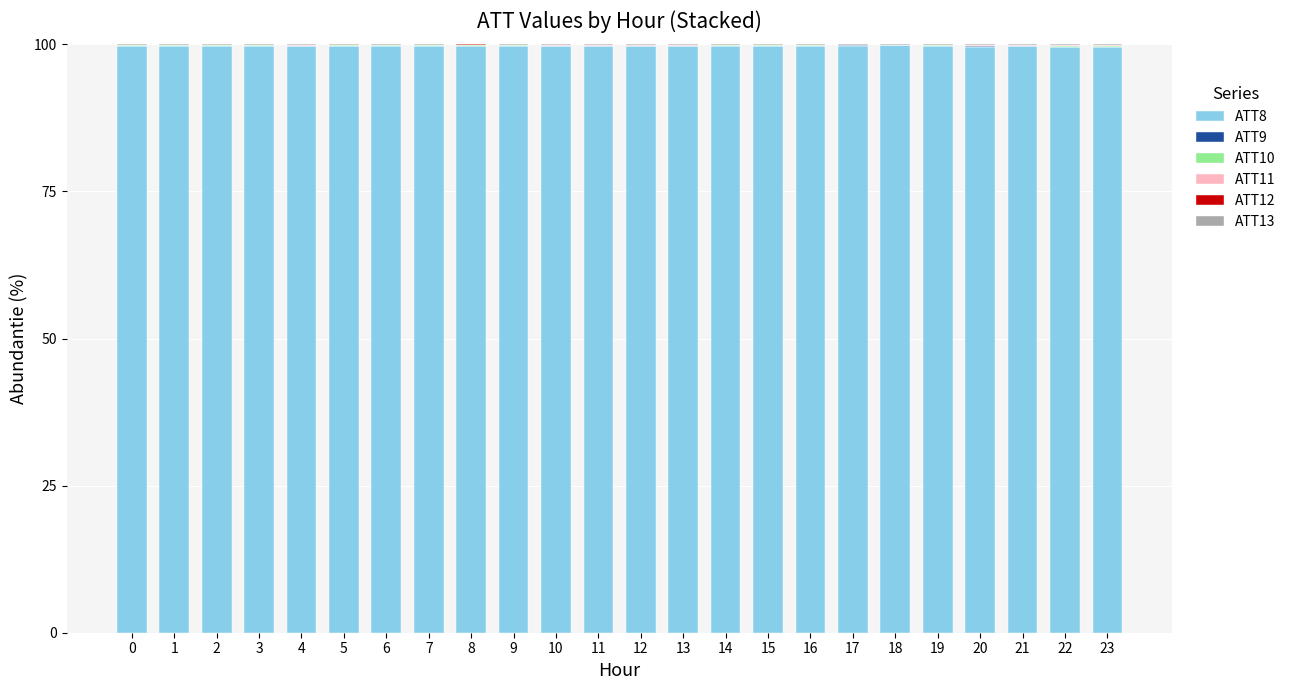

The value of ATT8 at 8 is 151.2. True or false?

False